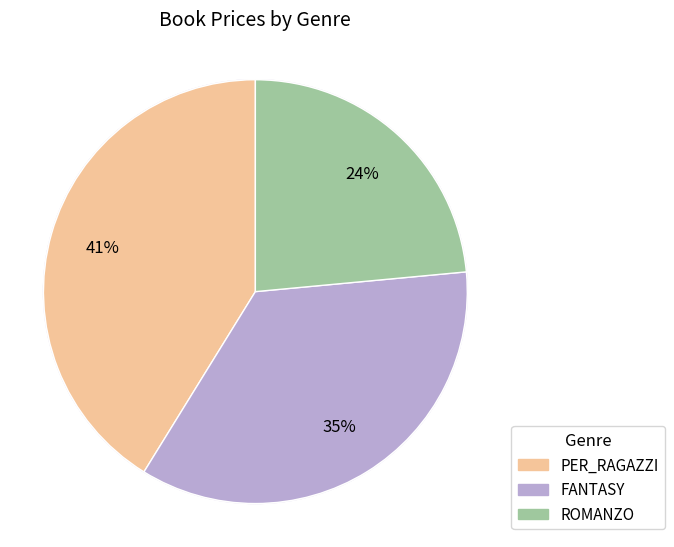

What is the ratio of the value at PER_RAGAZZI to the value at FANTASY?

1.2